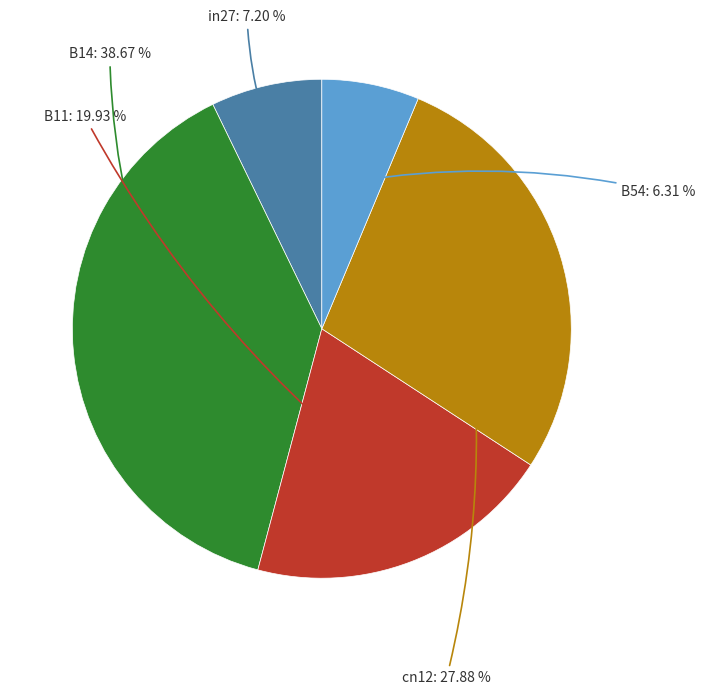

How much of the chart is everything except in27?

92.8%